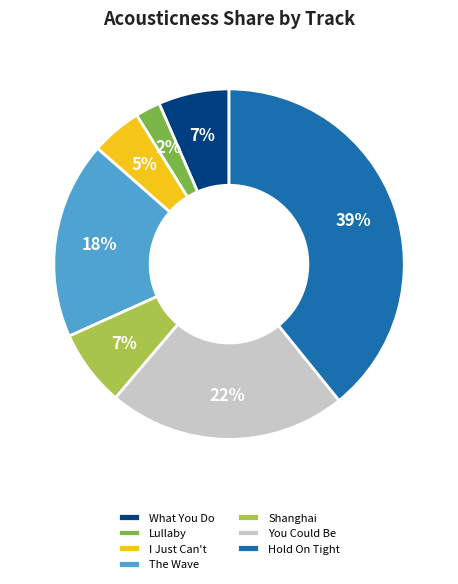

What percentage is the Hold On Tight slice, to the nearest percent?

39%